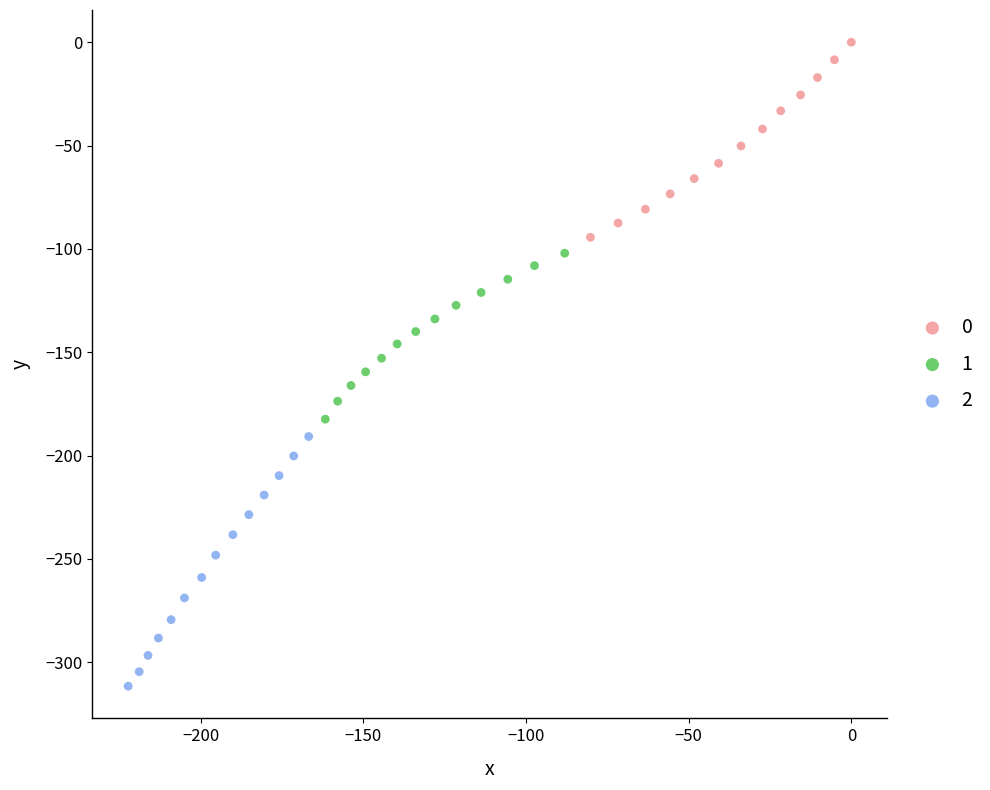

Which series contains the highest Y value?

0